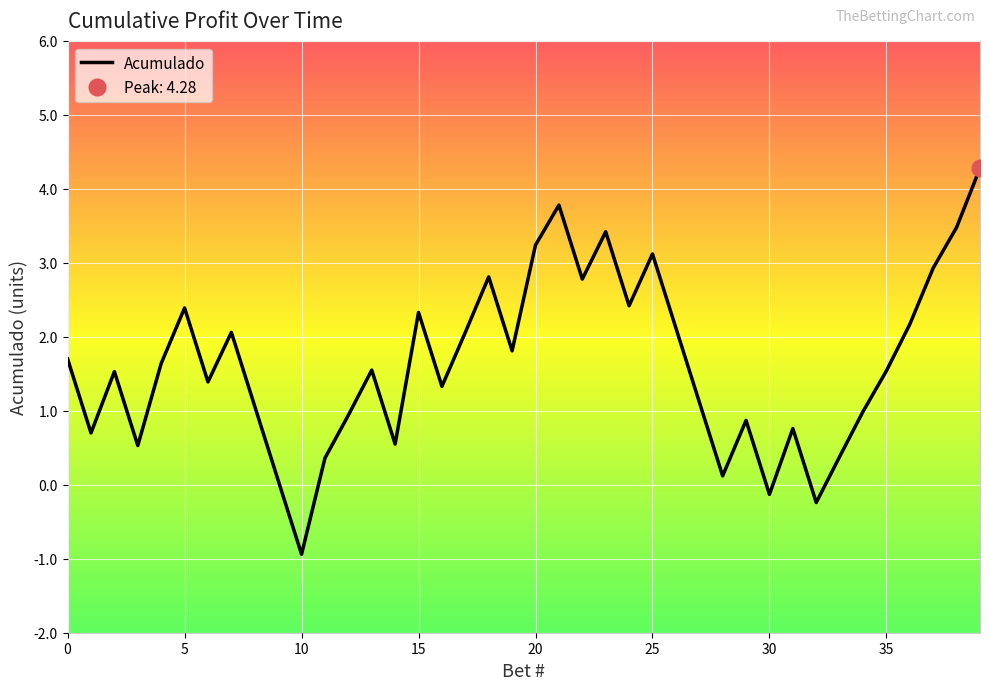

How many values are below zero?

3